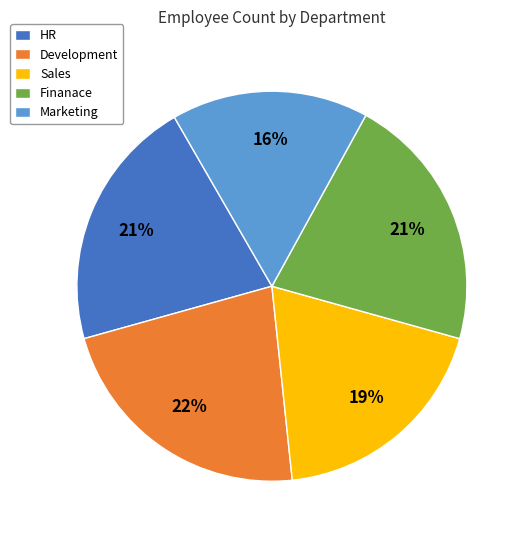

Which slice is the smallest?

Marketing